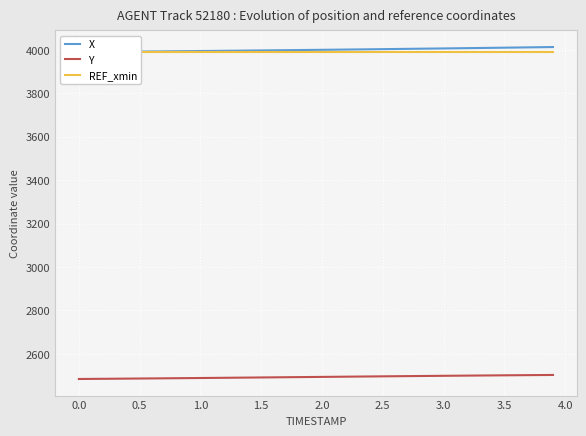

True or false: REF_xmin and X intersect in this chart.

False